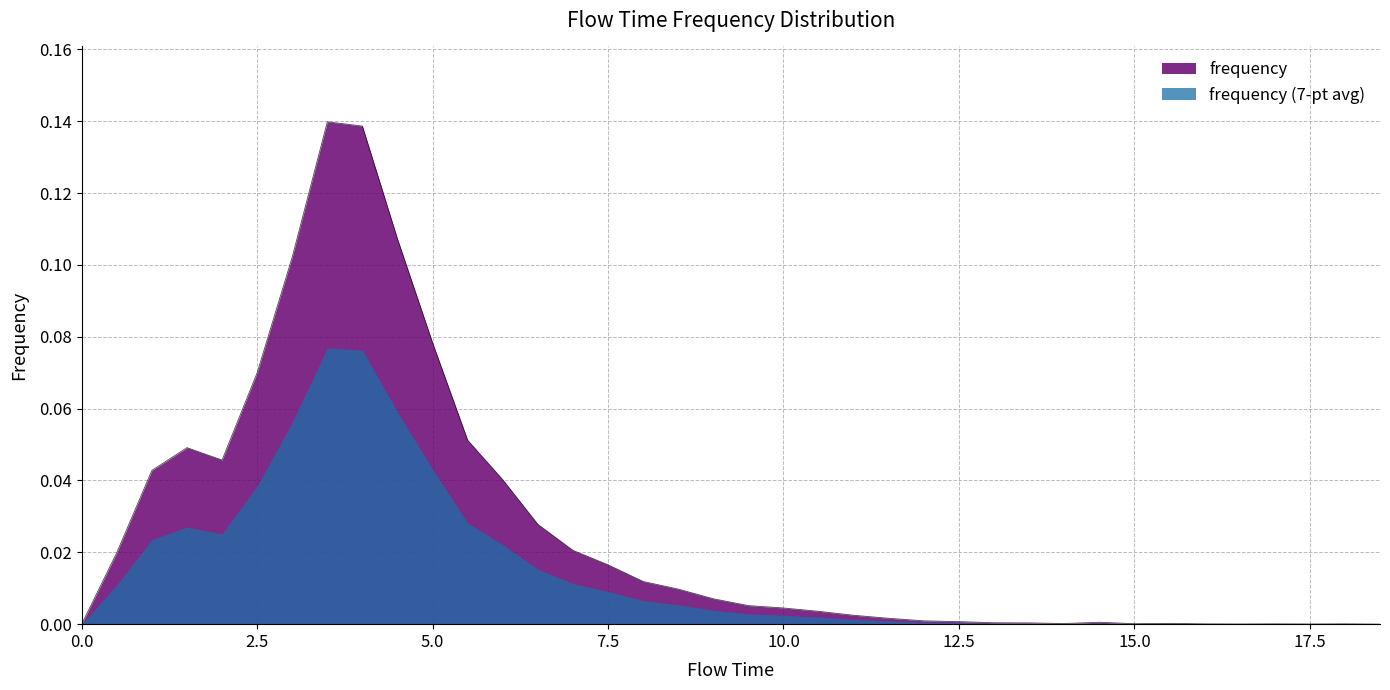

Does the chart have visible grid lines?

Yes